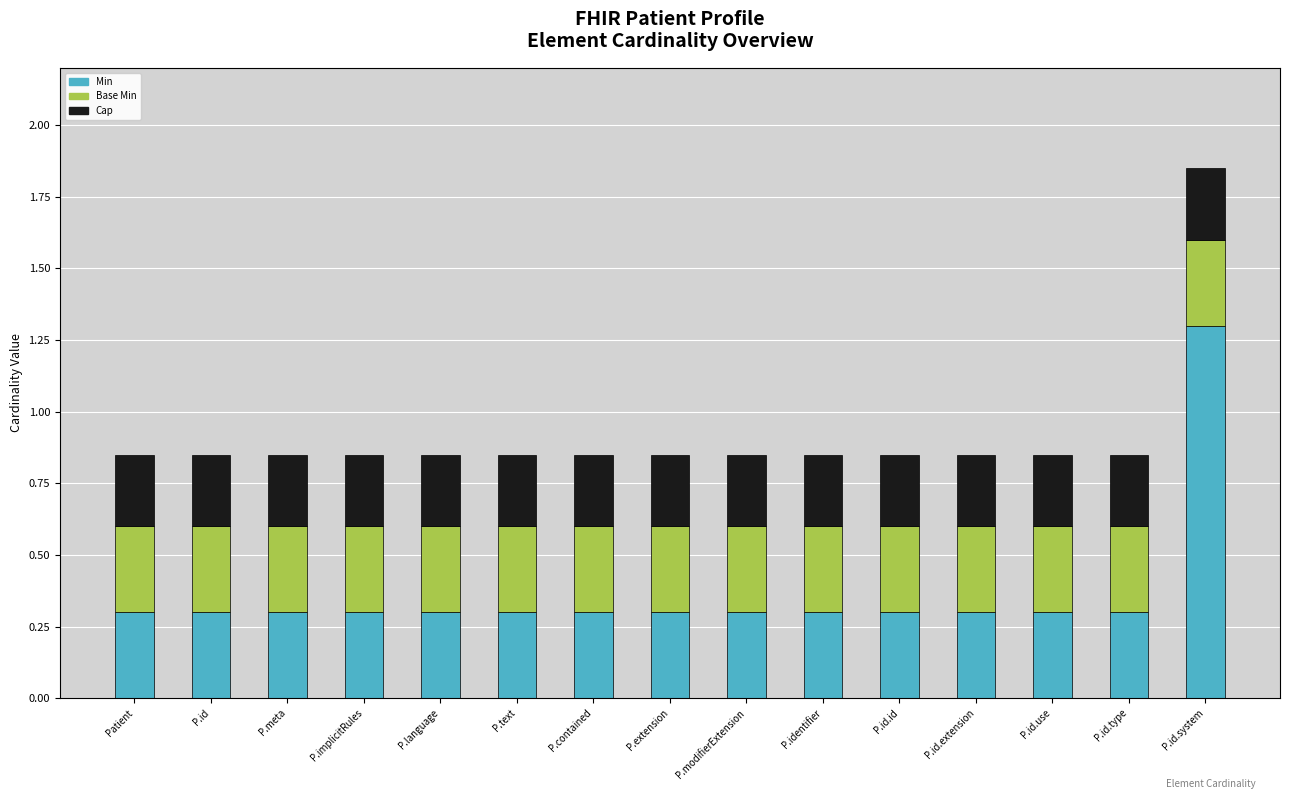

True or false: Cap has a value of 0.2 at P.id.

True